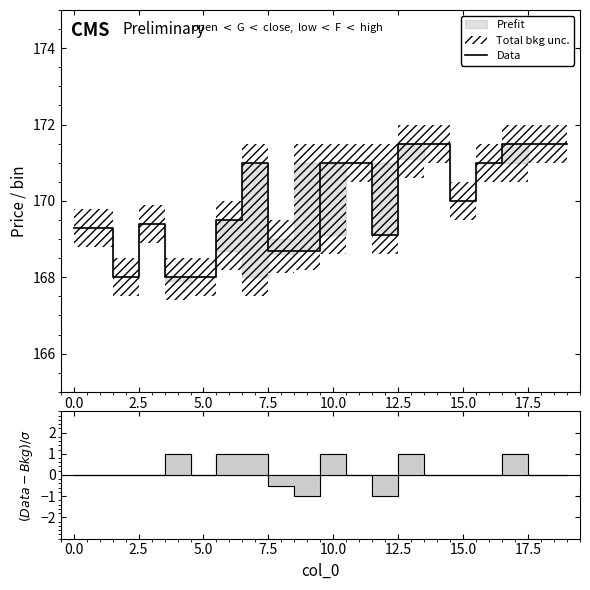

The Data series shows 41.2 at 10.0. True or false?

False